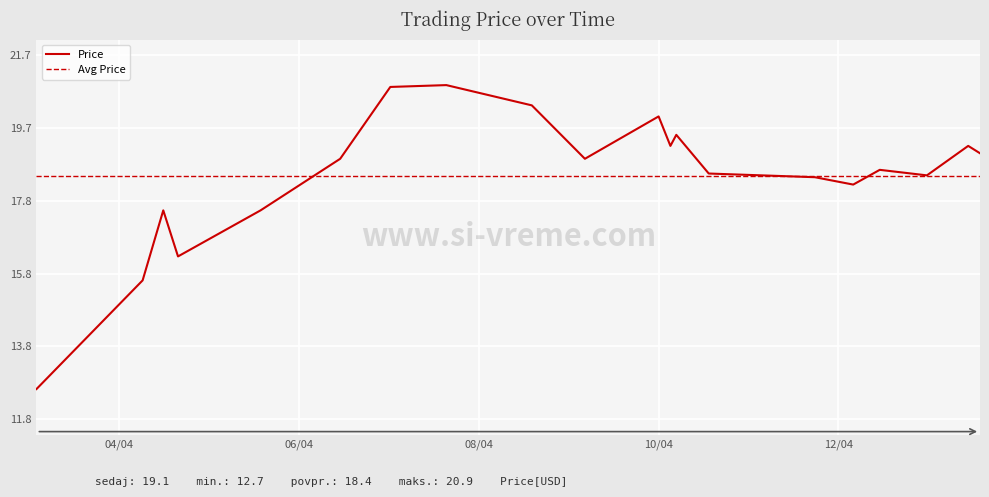

What is the lowest value of the Price series?

12.7